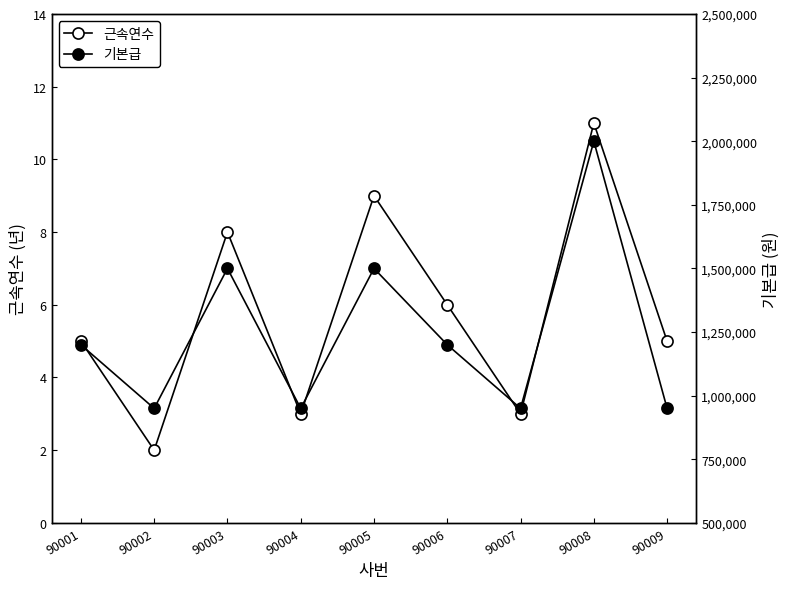

Between 90004 and 90009, which series saw the biggest shift?

근속연수